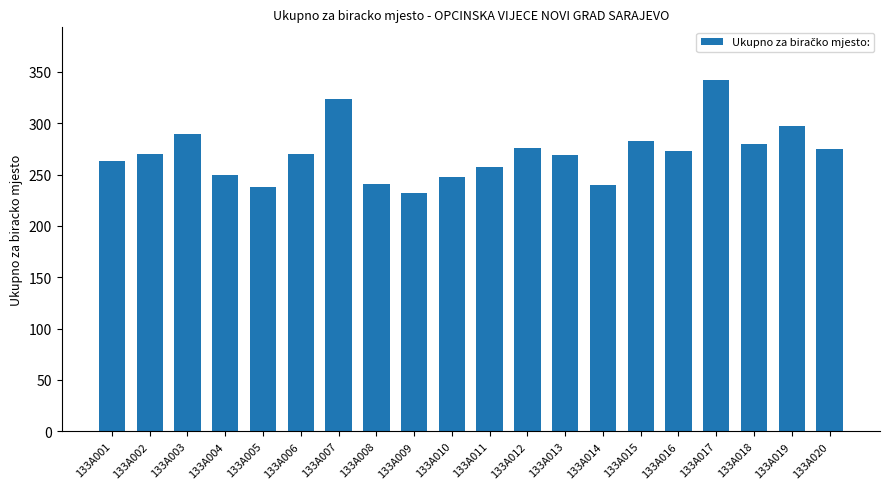

How many bars are there in total?

20